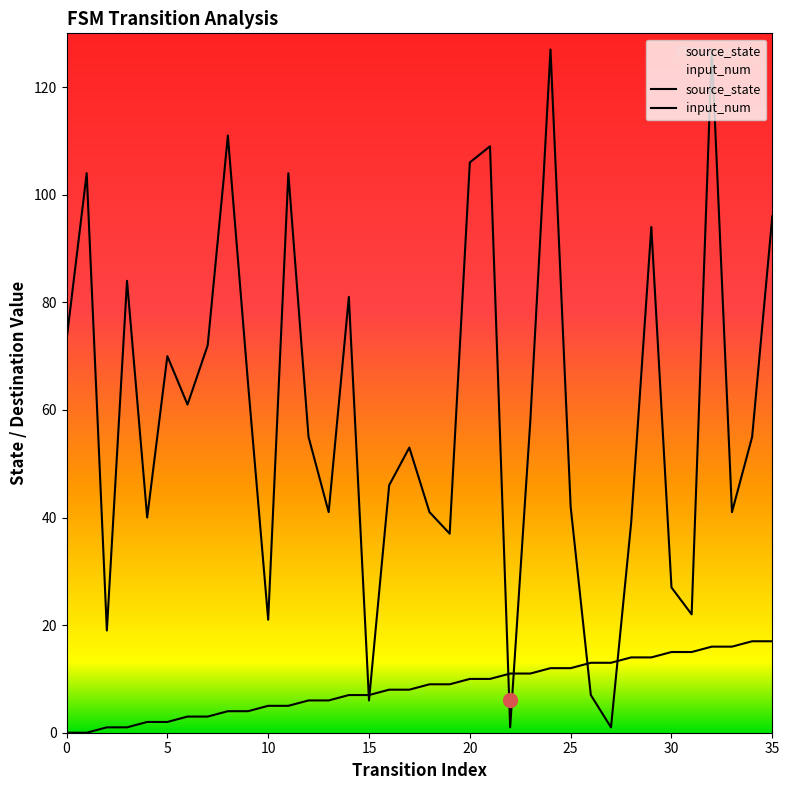

What is the value of the source_state point at the 32nd from the left?

15